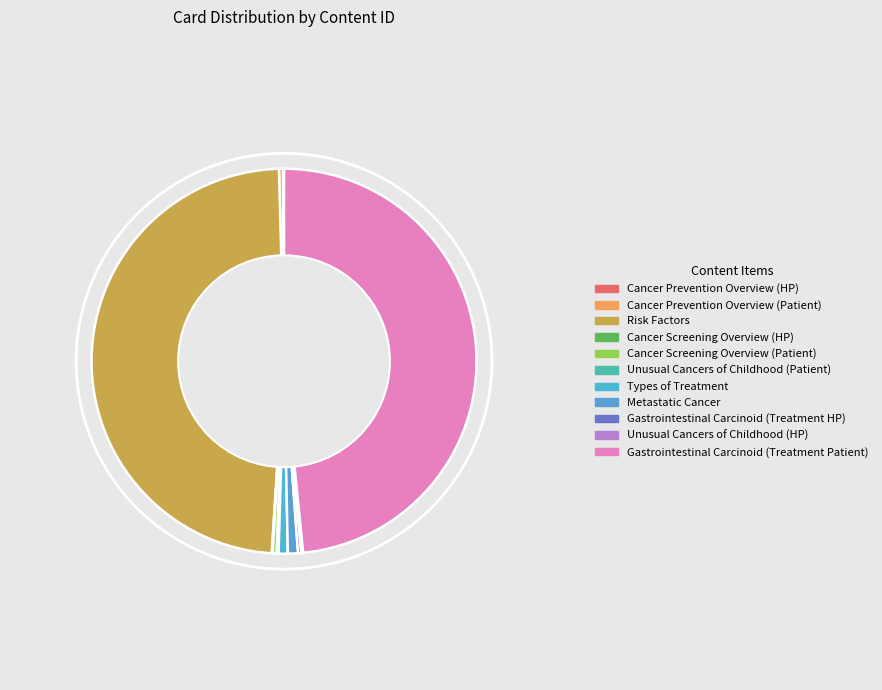

Combined, what portion of the pie is Gastrointestinal Carcinoid (Treatment HP) and Metastatic Cancer?

1.1%